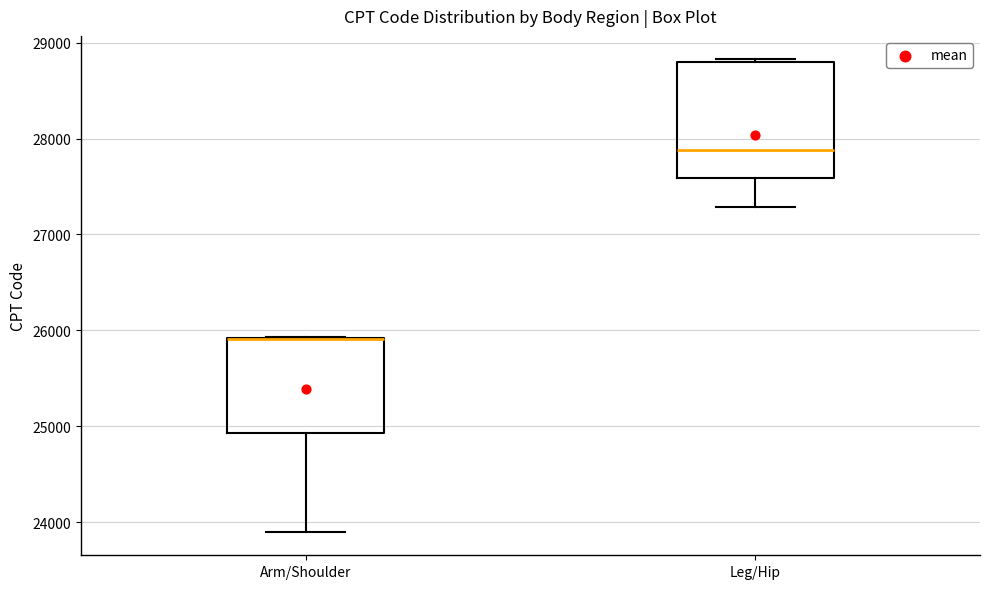

Comparing the boxes themselves (not the whiskers), which one is the tallest?

Leg/Hip